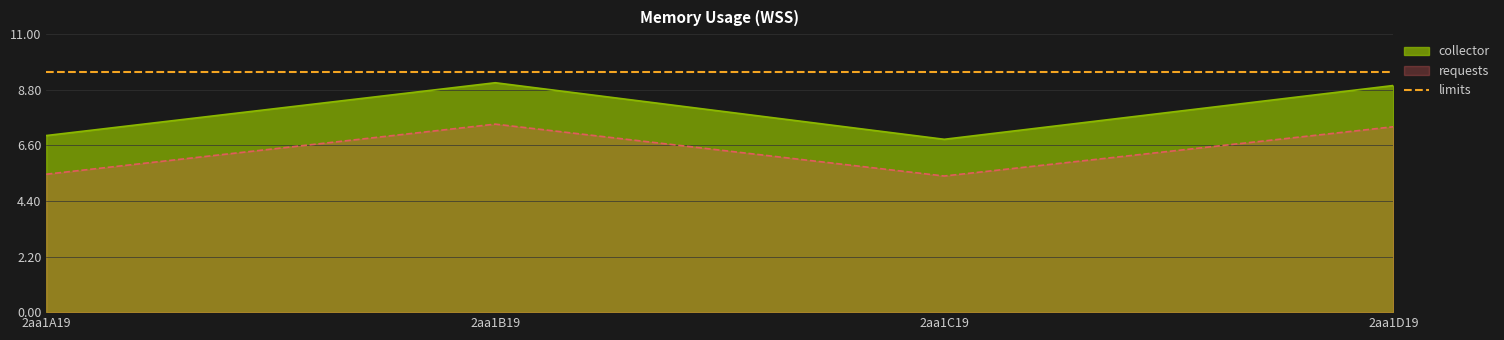

At which label does collector first exceed 8?

2aa1B19